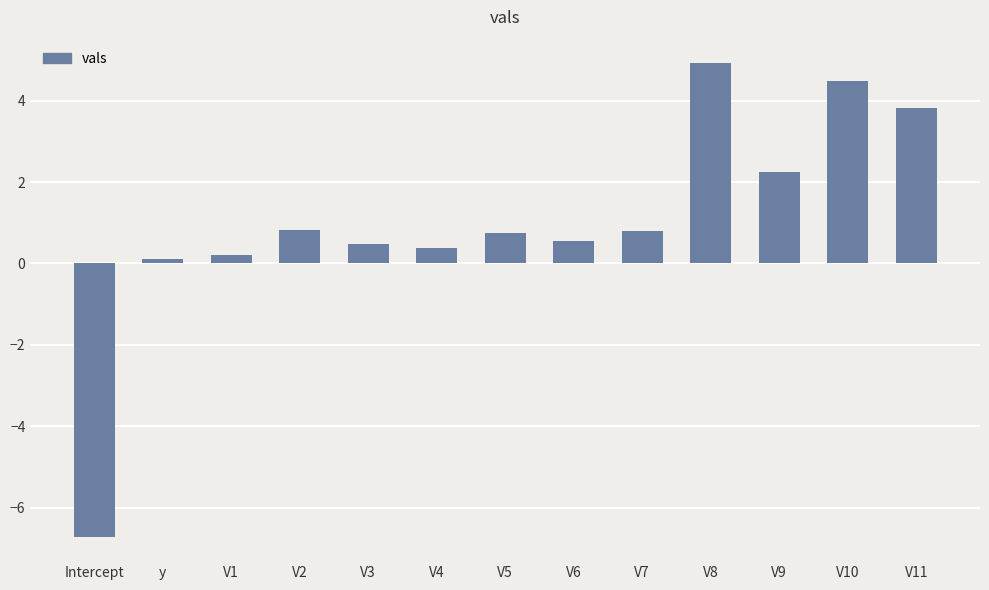

Which label corresponds to the smallest value in the chart?

Intercept